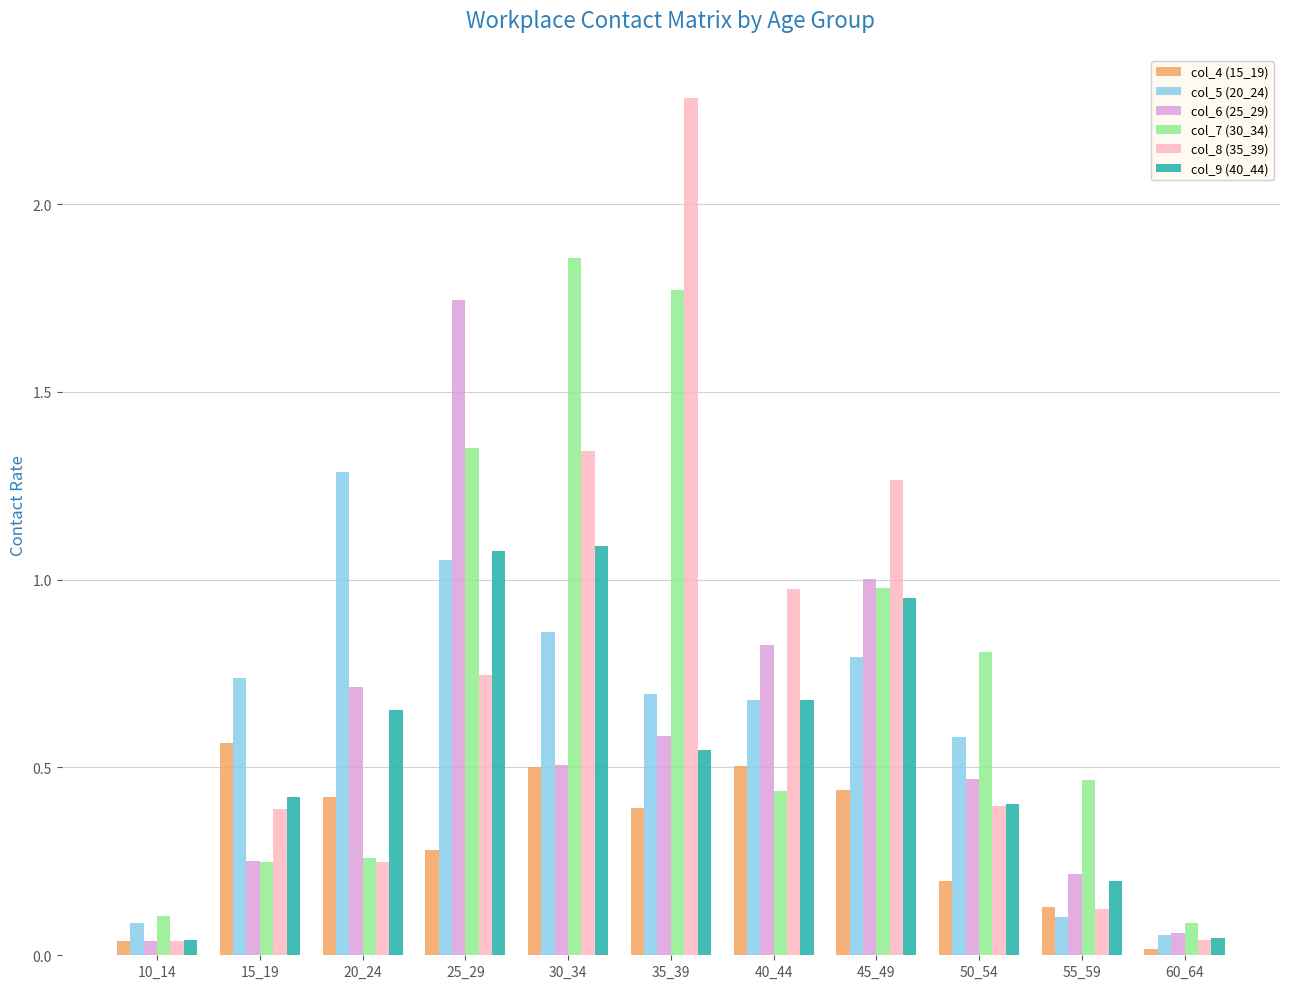

Which series changed the most between 35_39 and 40_44?

col_7 (30_34)